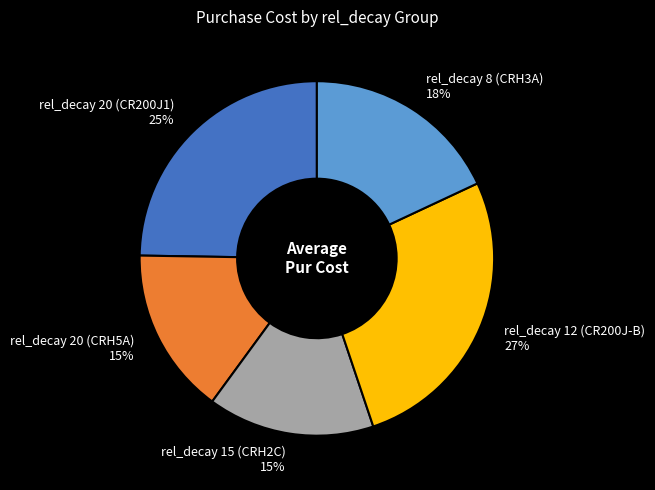

To the nearest percent, what is the average slice percentage?

20%